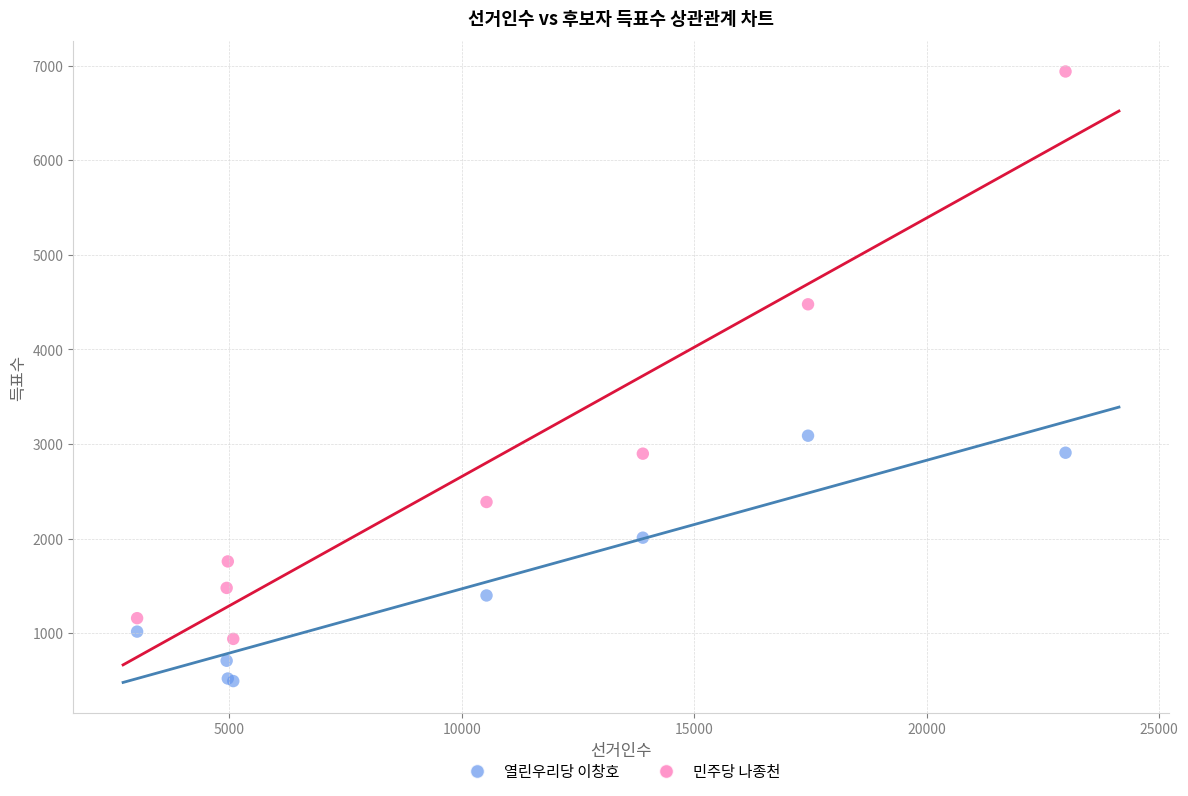

What are all the series names shown in the legend?

열린우리당 이창호, 민주당 나종천